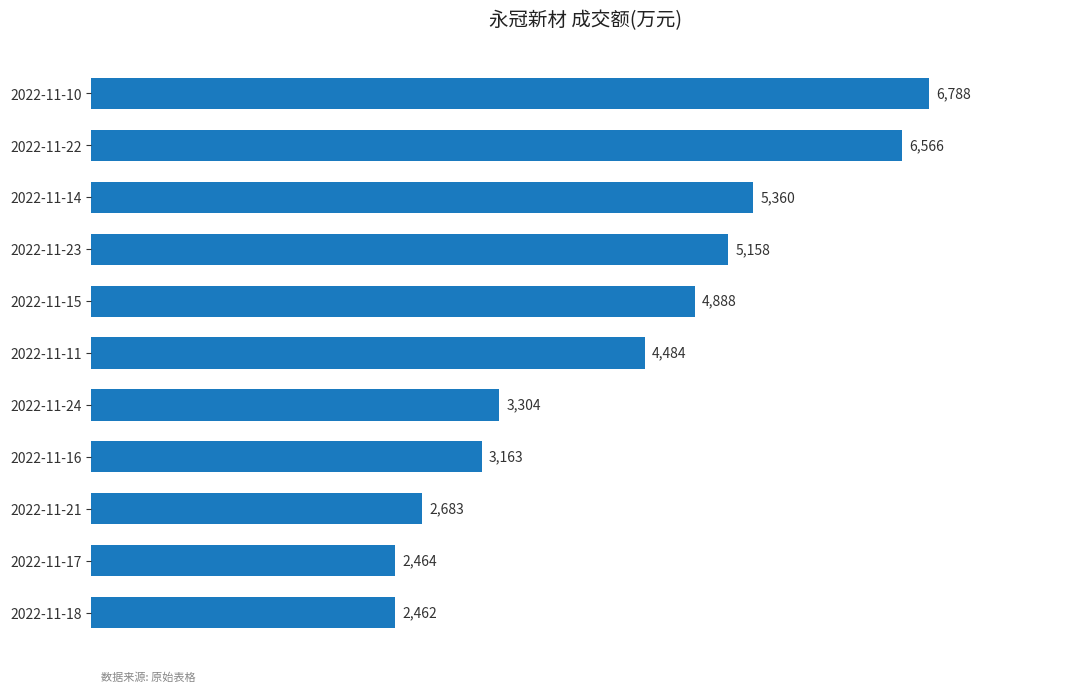

Is it true that the value at 2022-11-22 is 6566?

True